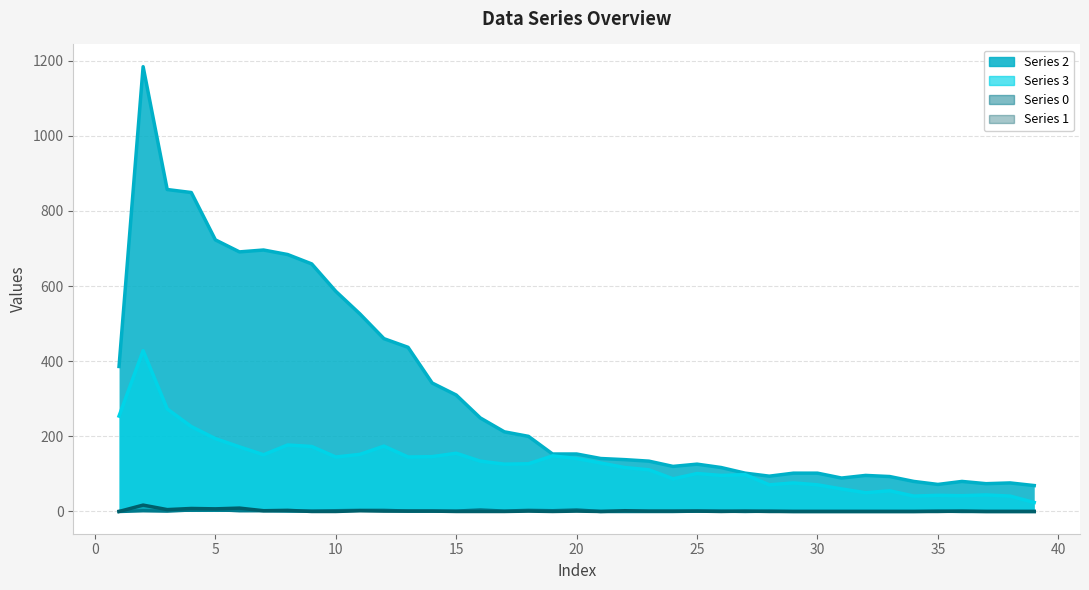

How many series are shown in this chart?

4